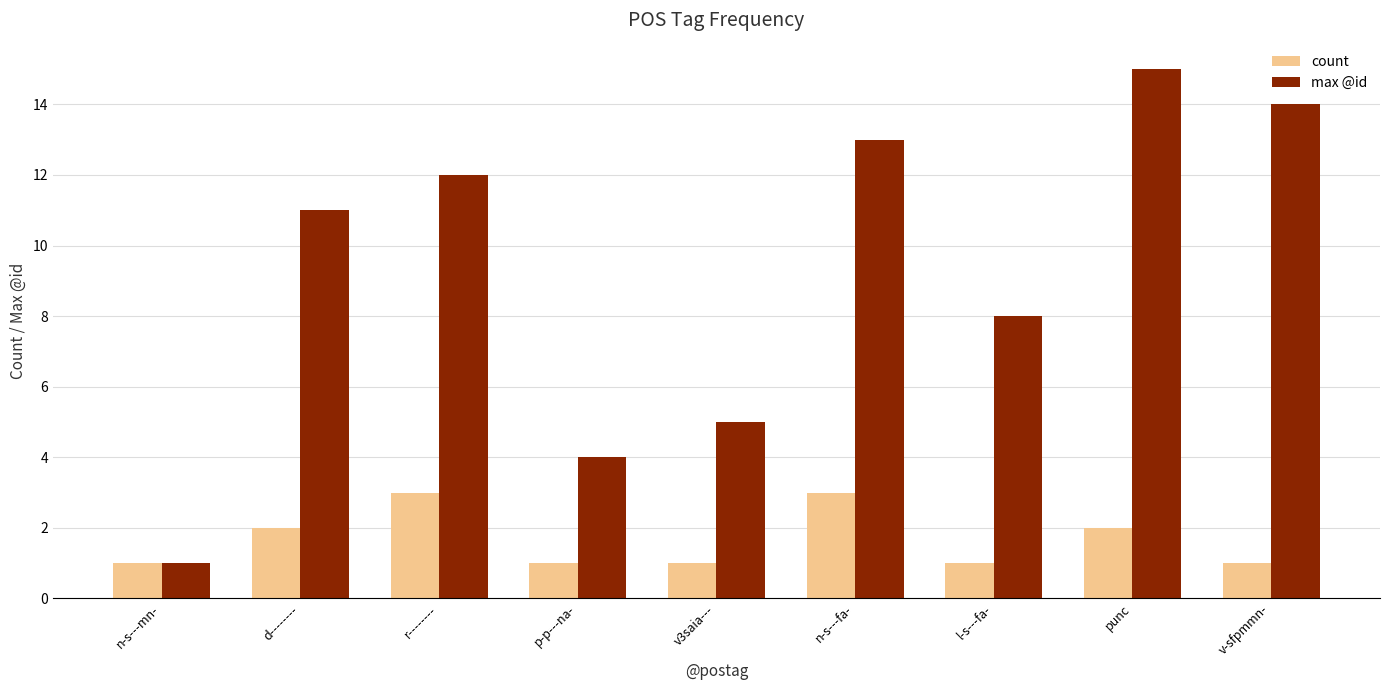

Does the chart contain any negative values?

No